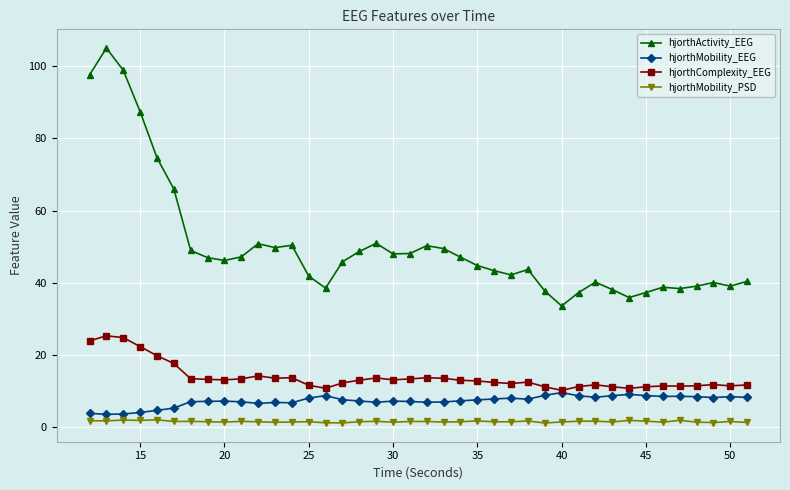

What is the maximum value for hjorthComplexity_EEG?

25.4